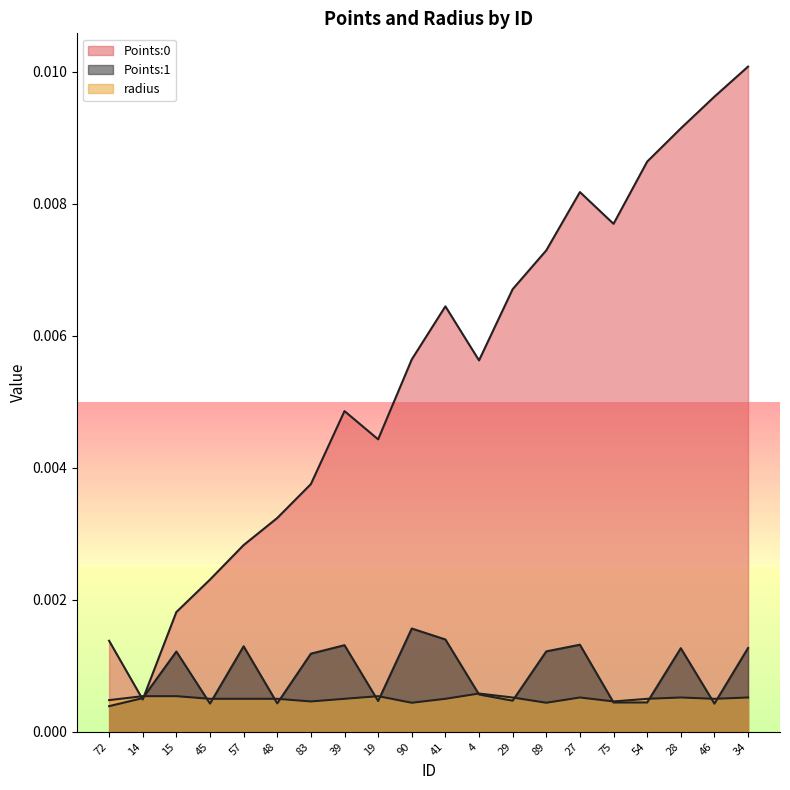

Does the chart have visible grid lines?

No